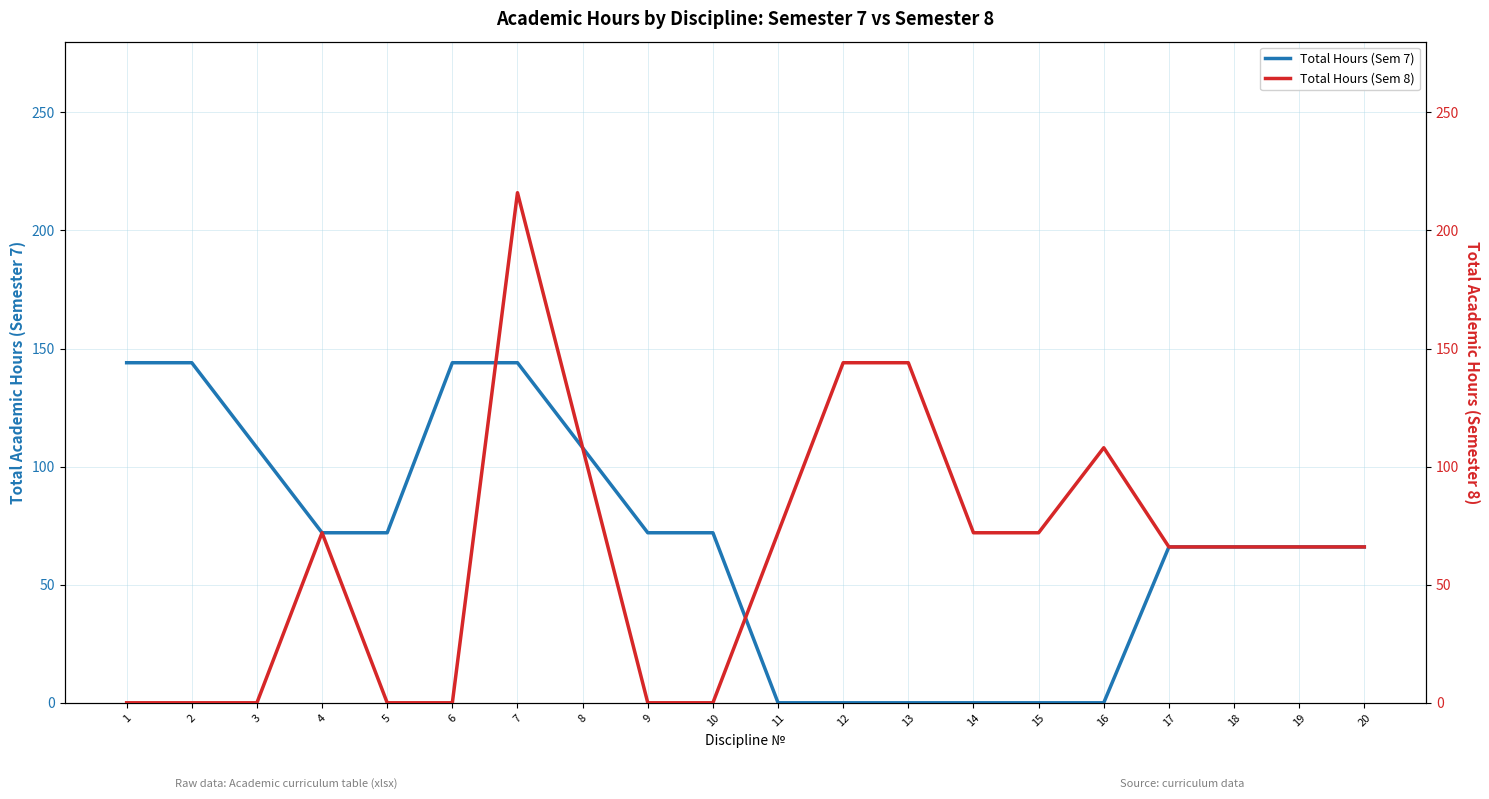

What is the total value across all series at 1?

144